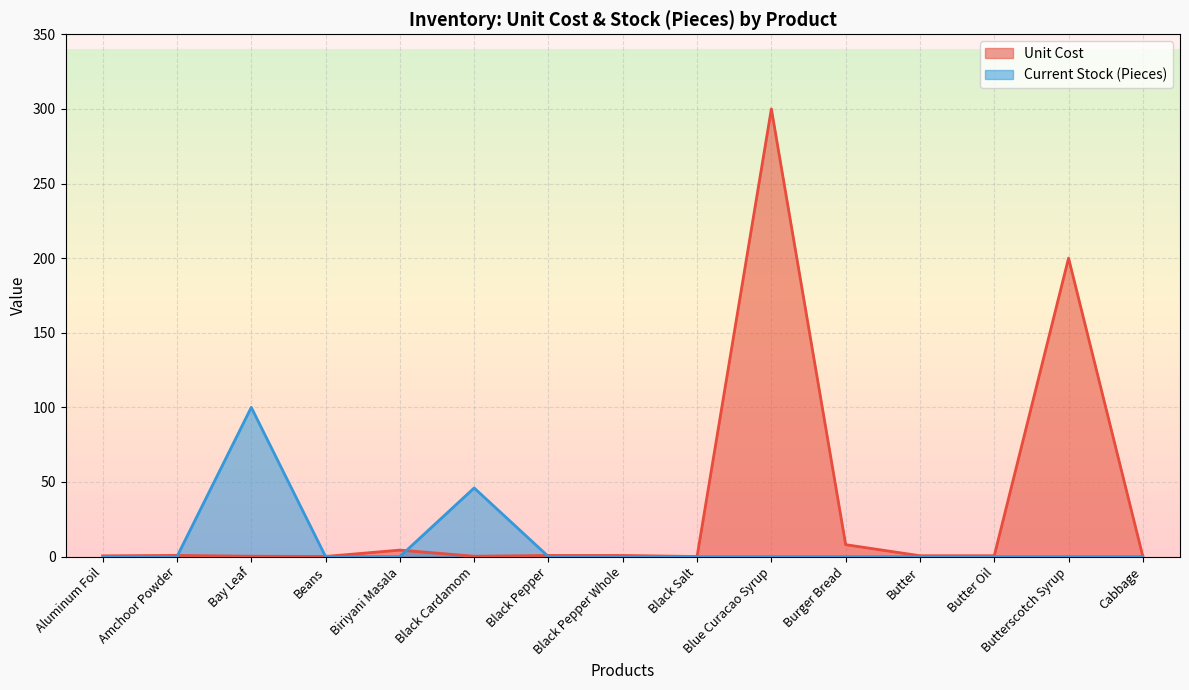

What are all the series names shown in the legend?

Unit Cost, Current Stock (Pieces)